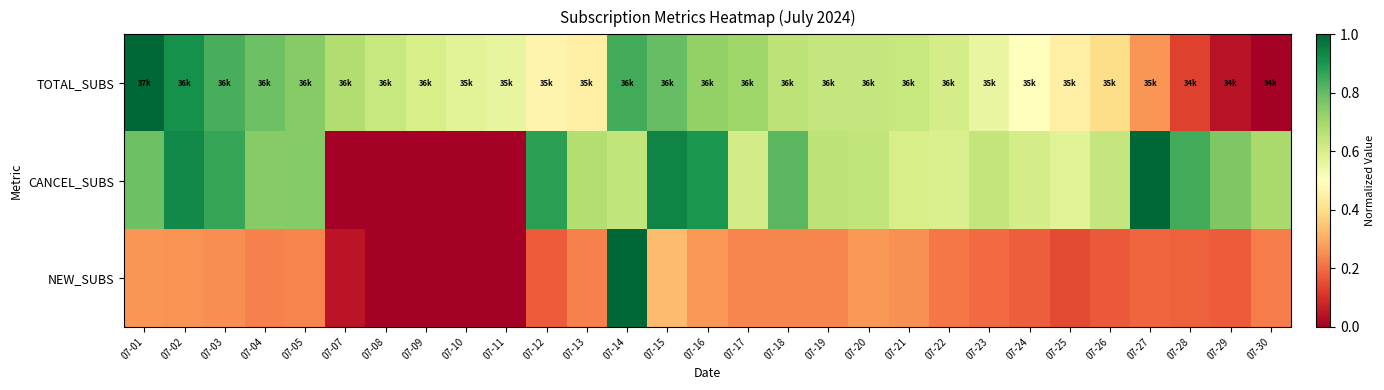

At how many categories does at least one series exceed 0?

29